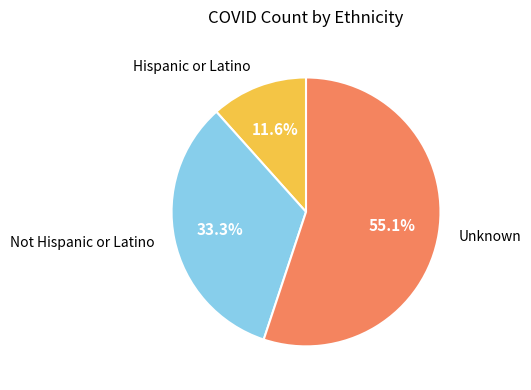

Does any single category account for the majority?

Yes